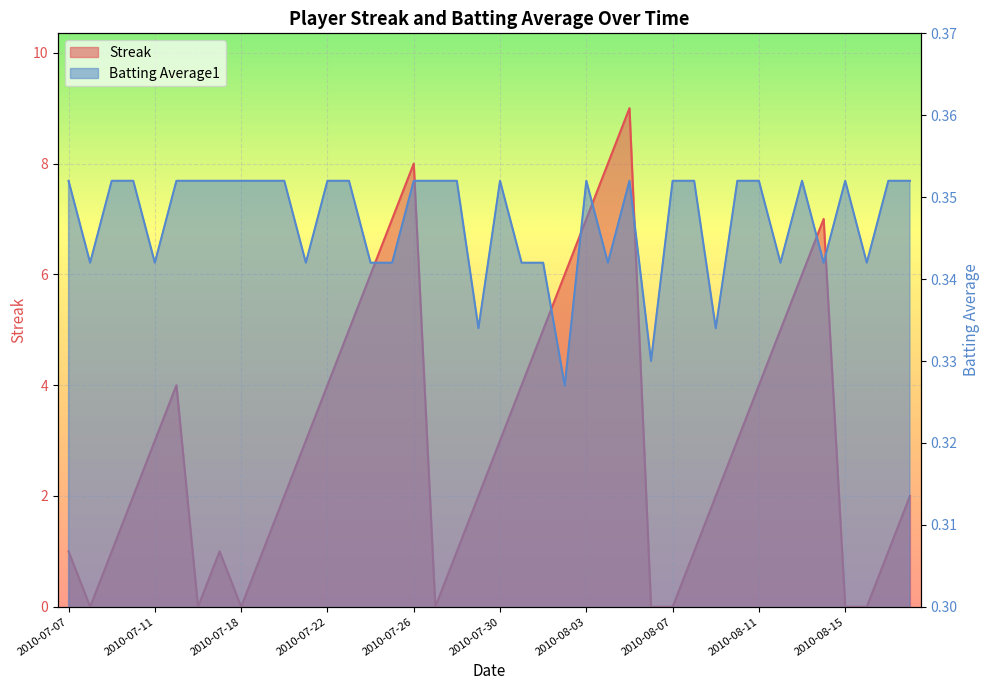

What is the label of the 18th point from the right?

2010-08-01